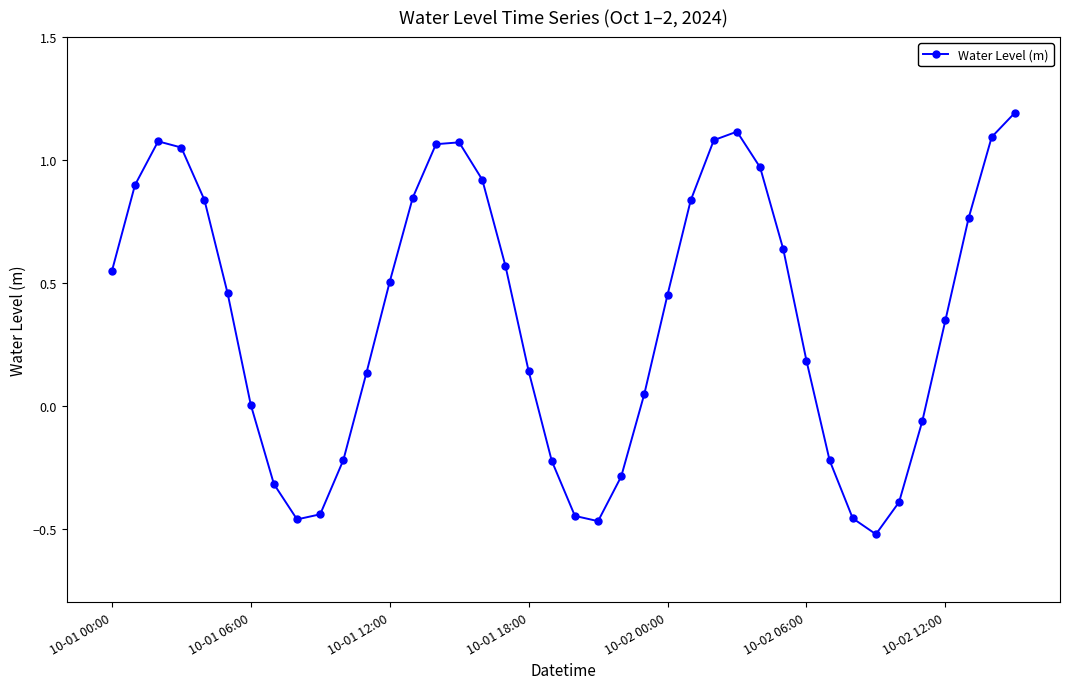

What is the average value?

0.4